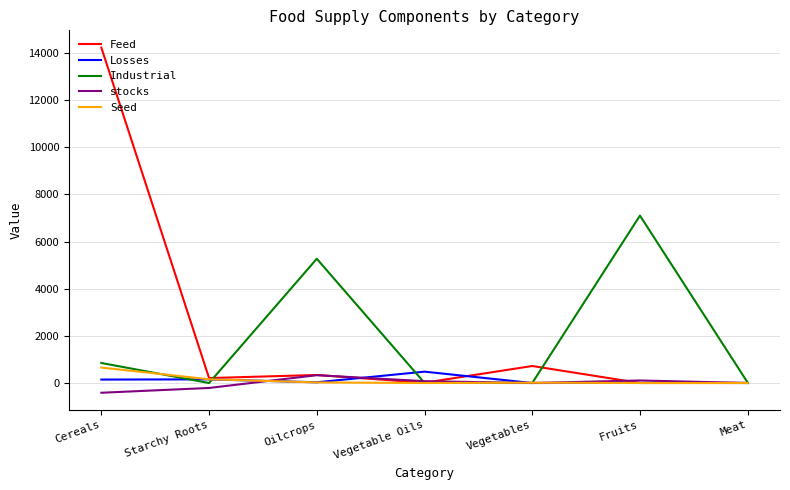

What is the difference between the maximum and second lowest values in the Industrial series?

7104